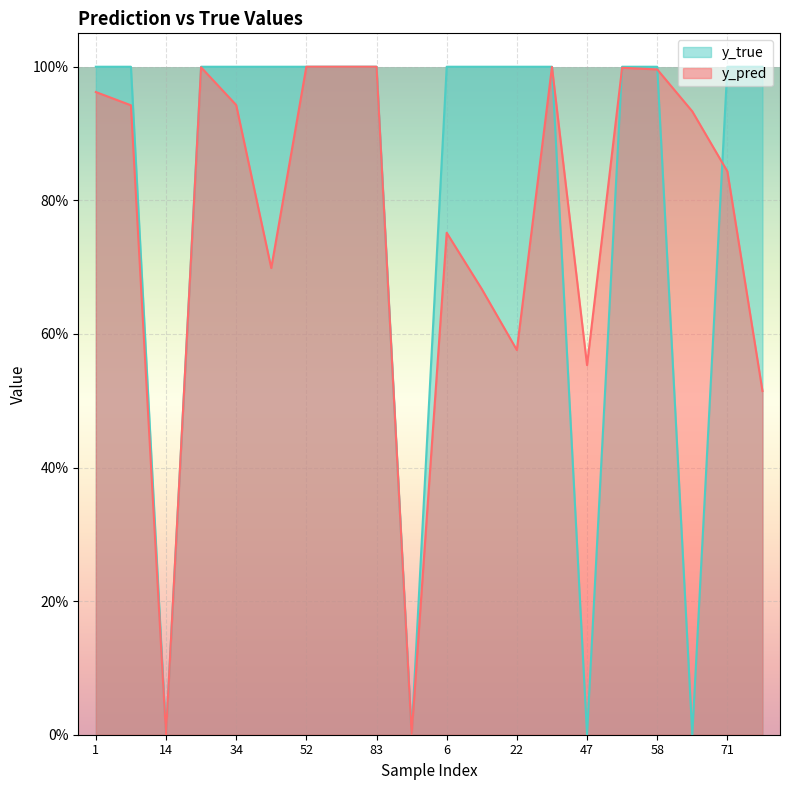

What is the label of the 11th point from the right?

91